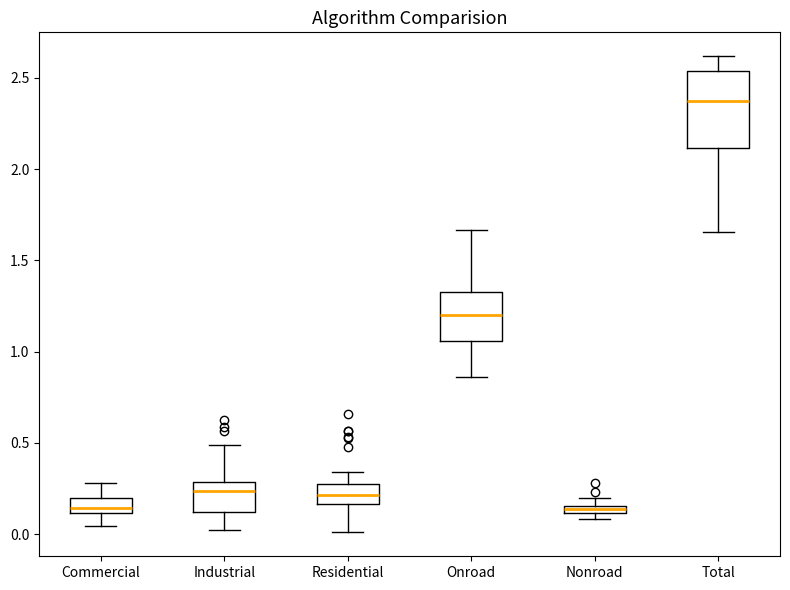

Where does the lower whisker of the box for Commercial end on the y-axis? The values are not printed on the chart, so give them approximately, as read against the axis.

0.05